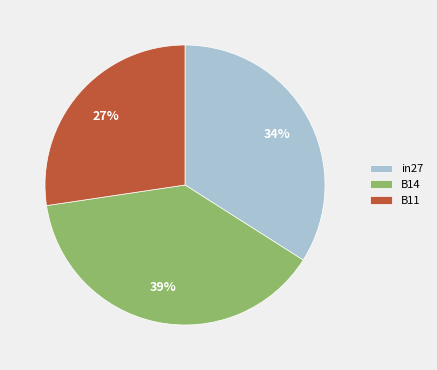

Combined, do in27 and B14 account for over 50%?

Yes